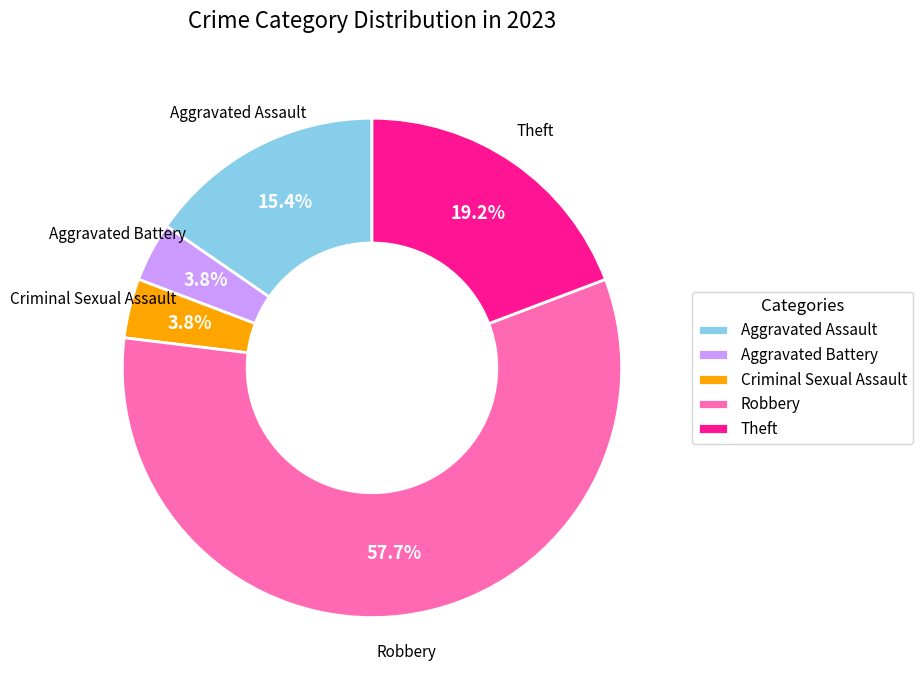

Count the number of slices in the pie.

5